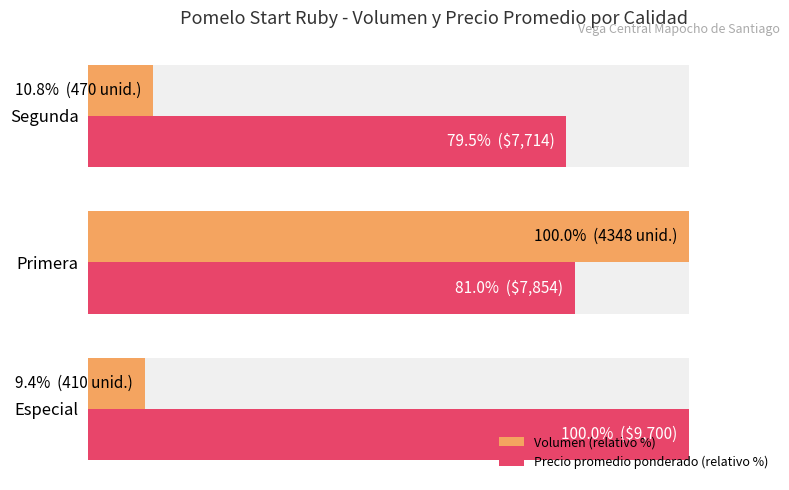

Which has a higher value, Segunda or Primera?

Primera